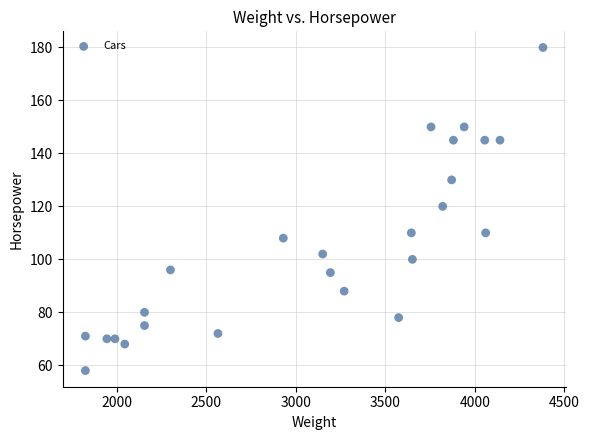

What is the range of Y values (max minus min)?

122